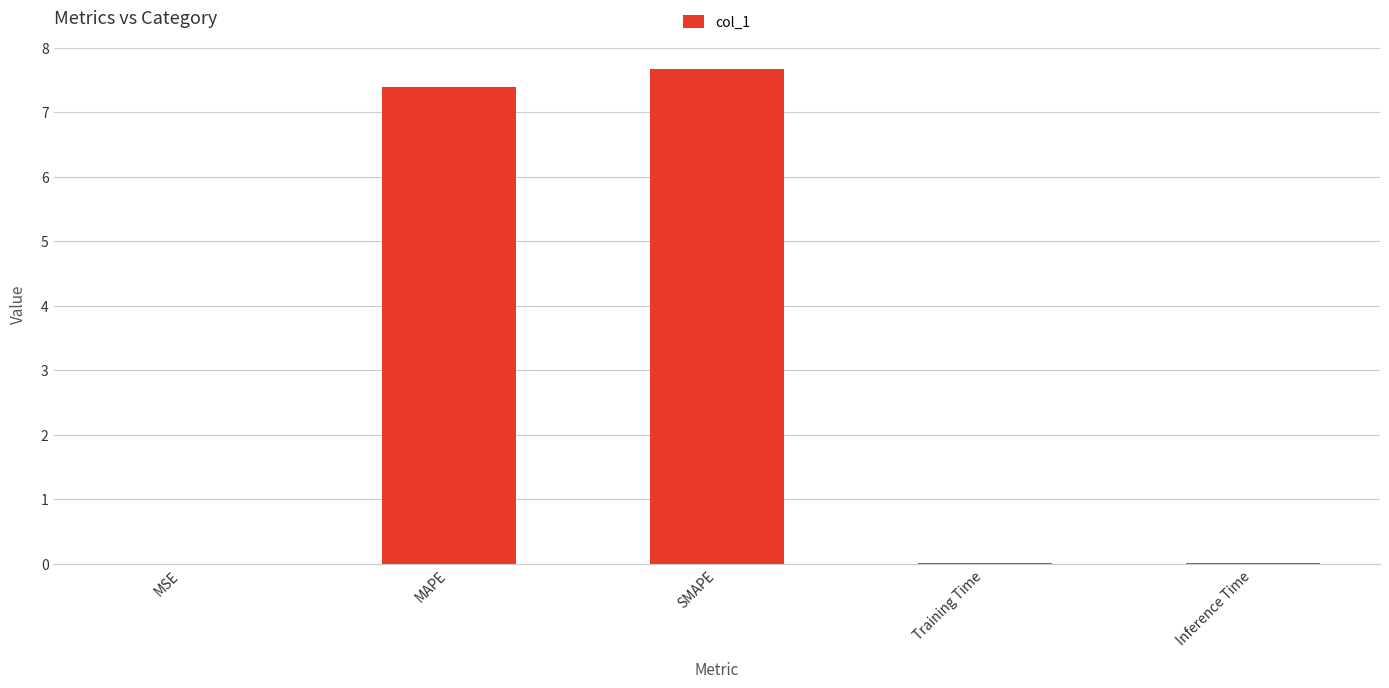

The value at Training Time is 0.0. True or false?

True